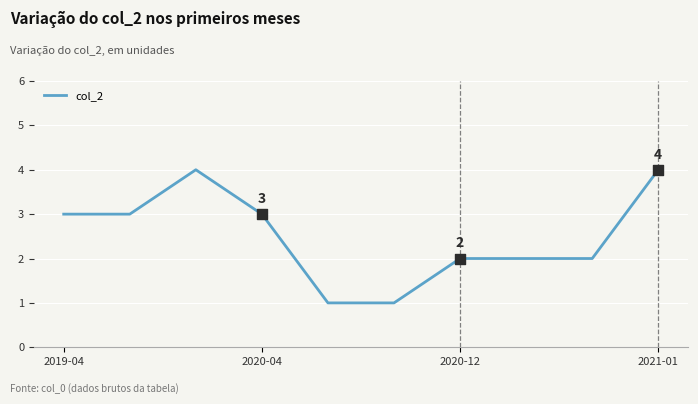

What is the greatest value displayed?

4